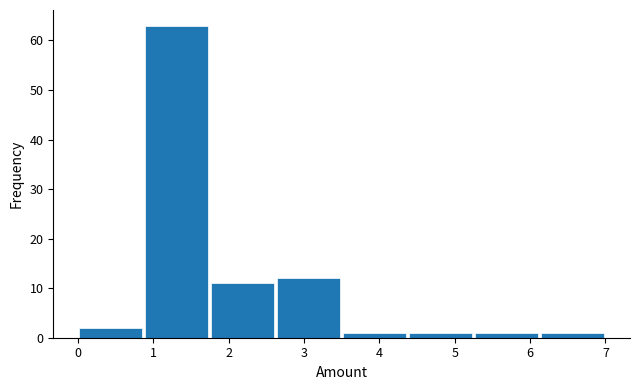

How tall is the bar that spans 4.4 to 5.3 on the x-axis? Neither the bar edges nor the heights are printed on the chart, so give them approximately, as read against the axes.

1